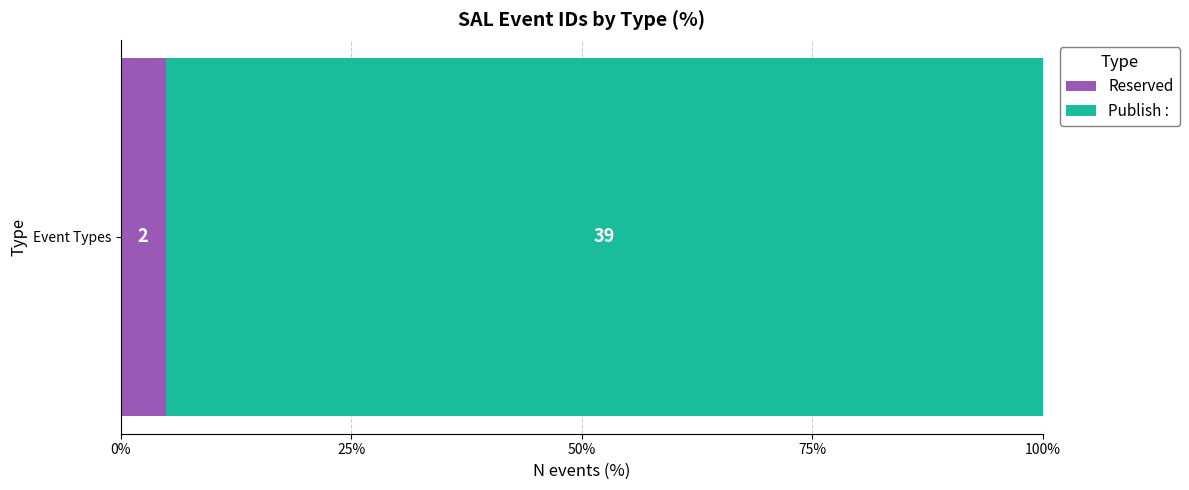

What are all the series names shown in the legend?

Reserved, Publish :